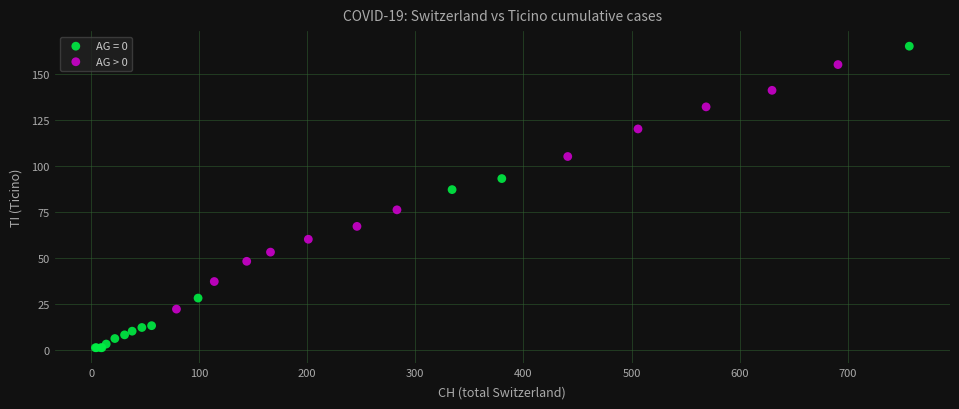

Which series has the widest spread of Y values?

AG = 0